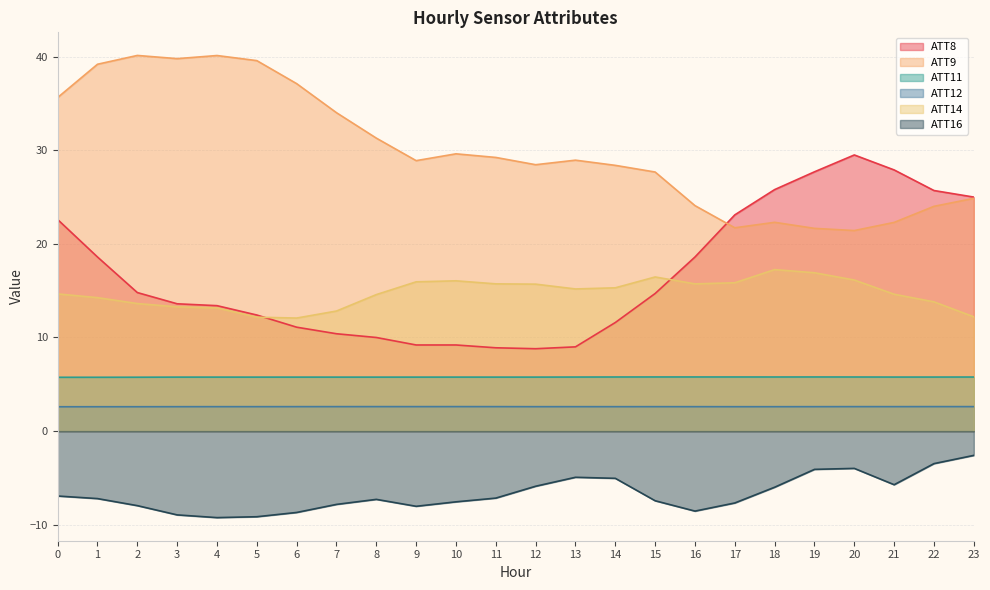

Which category has the highest value across all series?

2